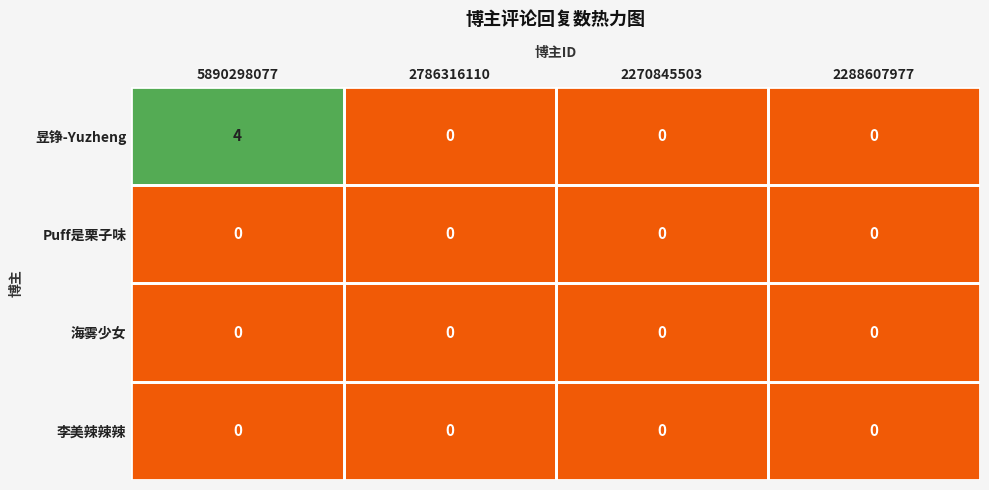

True or false: 李美辣辣辣 has a value of 0 at 2288607977.

True